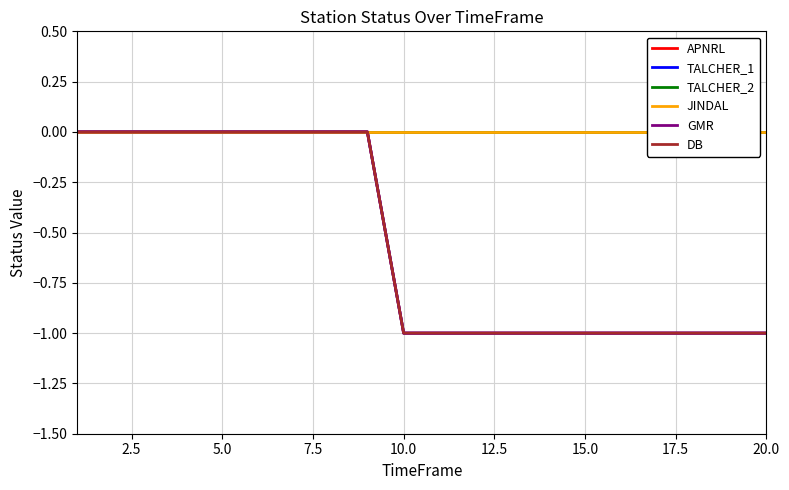

Count the number of categories in the chart.

20